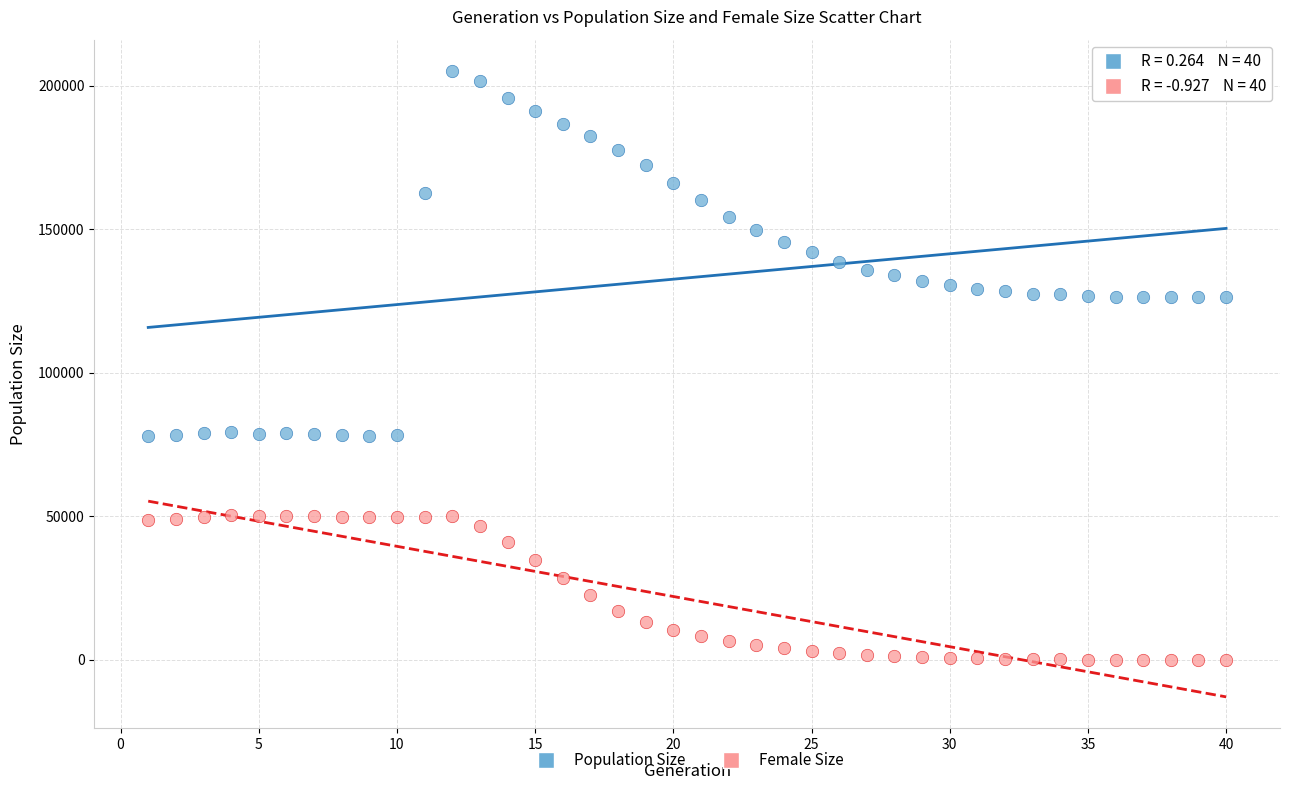

Across all data points, what is the range of X values (max minus min)?

39